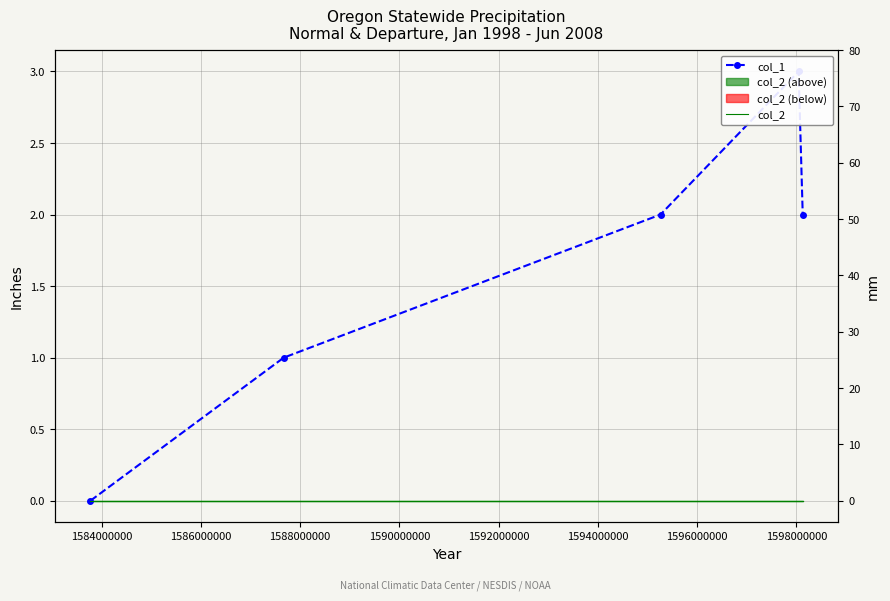

True or false: col_1 and col_2 intersect in this chart.

False